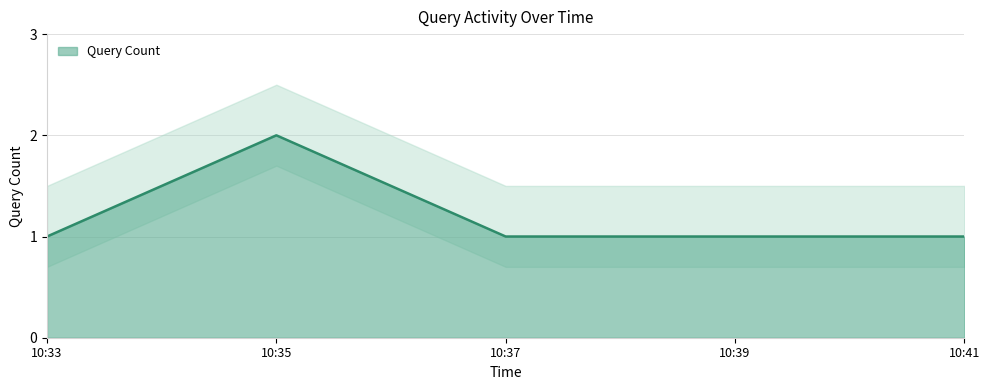

Is it true that Query Count equals 3 at 10:35?

False